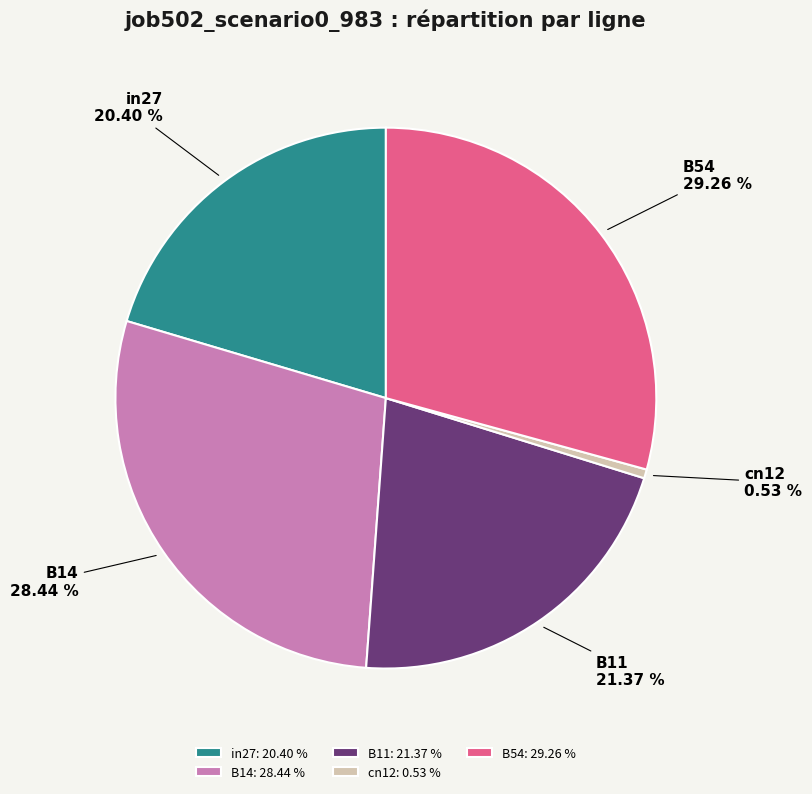

The B14 slice represents 35% of the pie. True or false?

False